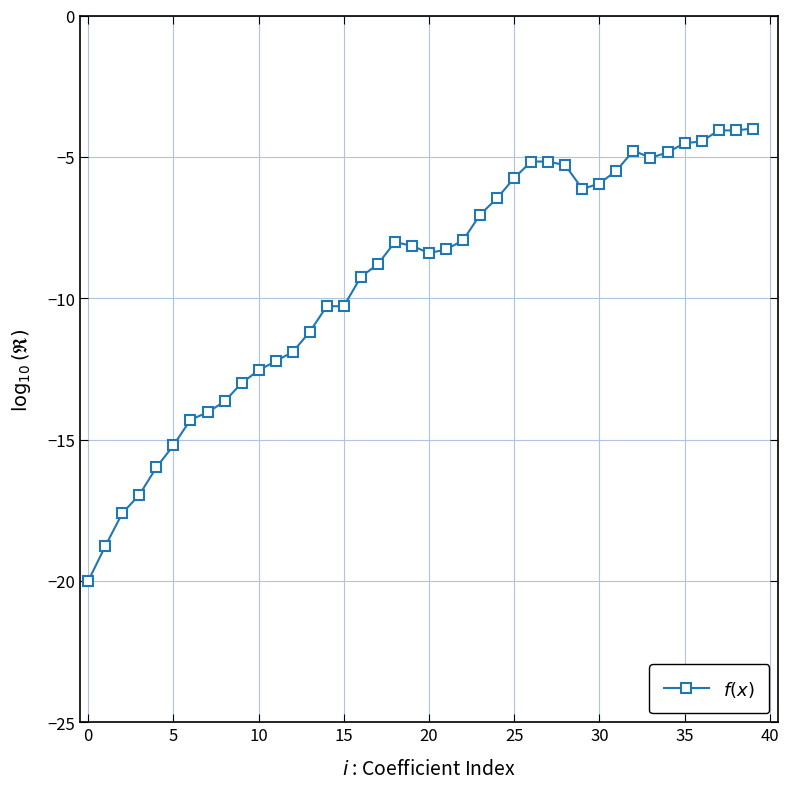

What is the minimum value shown in the chart?

-20.0